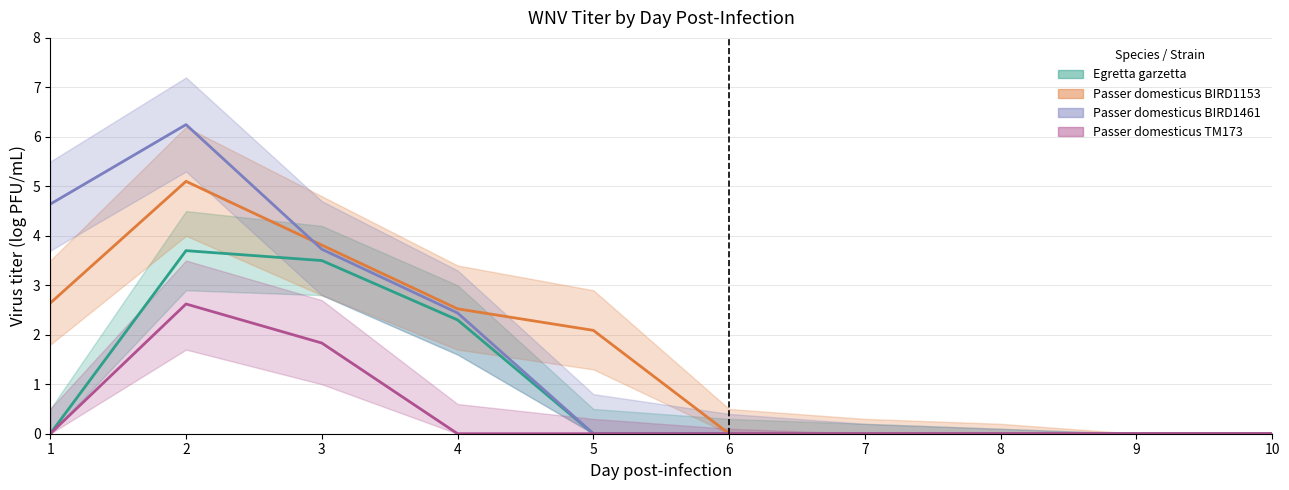

After their last crossing, which series has the higher values: Passer domesticus BIRD1153 or Passer domesticus BIRD1461?

Passer domesticus BIRD1153